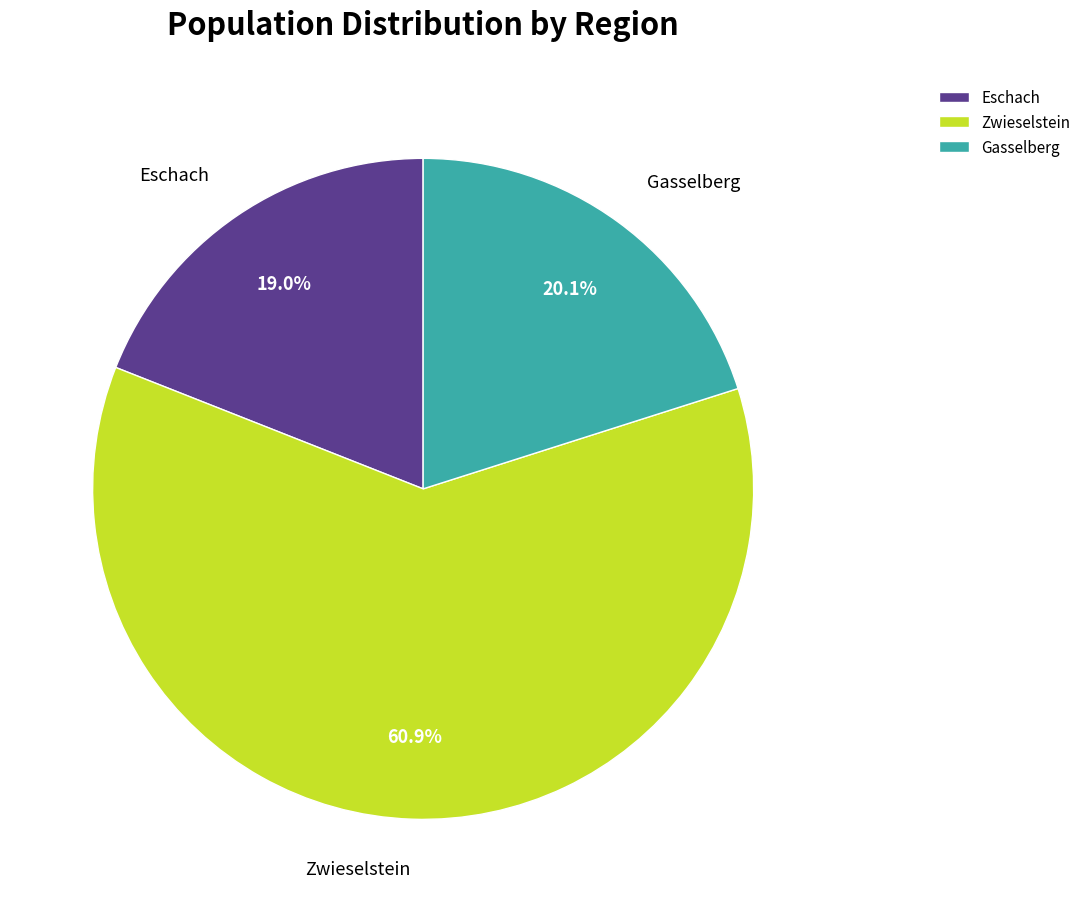

Is there any slice that represents more than half of the pie?

Yes